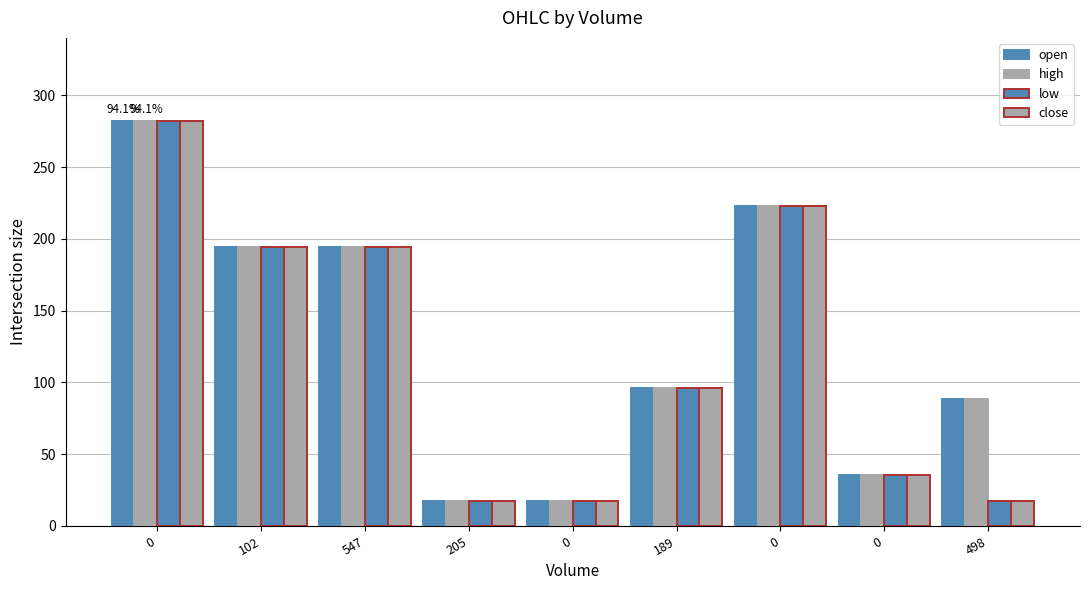

What is the label of the 6th bar from the right?

205